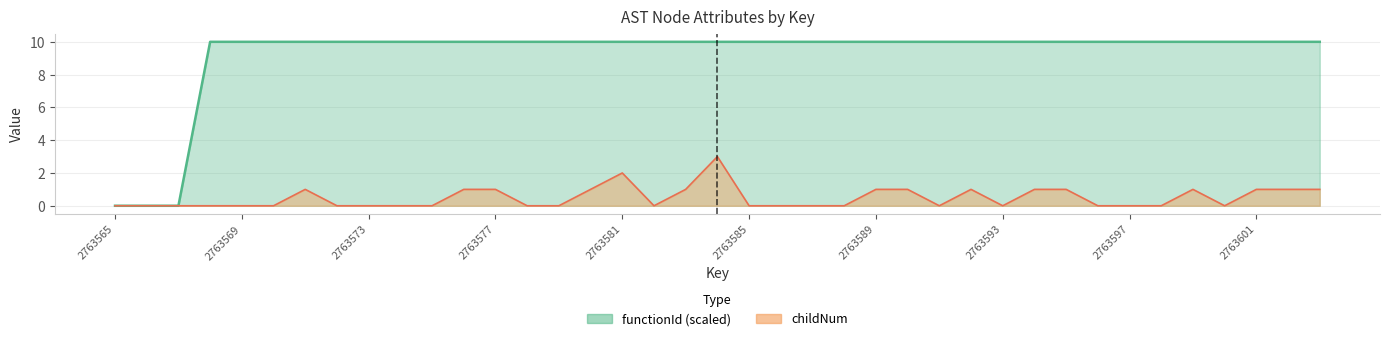

Reading right to left, list all the values displayed in this chart.

functionId: 10	10	10	10	10	10	10	10	10	10	10	10	10	10	10	10	10	10	10	10	10	10	10	10	10	10	10	10	10	10	10	10	10	10	10	10	0	0	0
childNum: 1	1	1	0	1	0	0	0	1	1	0	1	0	1	1	0	0	0	0	3	1	0	2	1	0	0	1	1	0	0	0	0	1	0	0	0	0	0	0